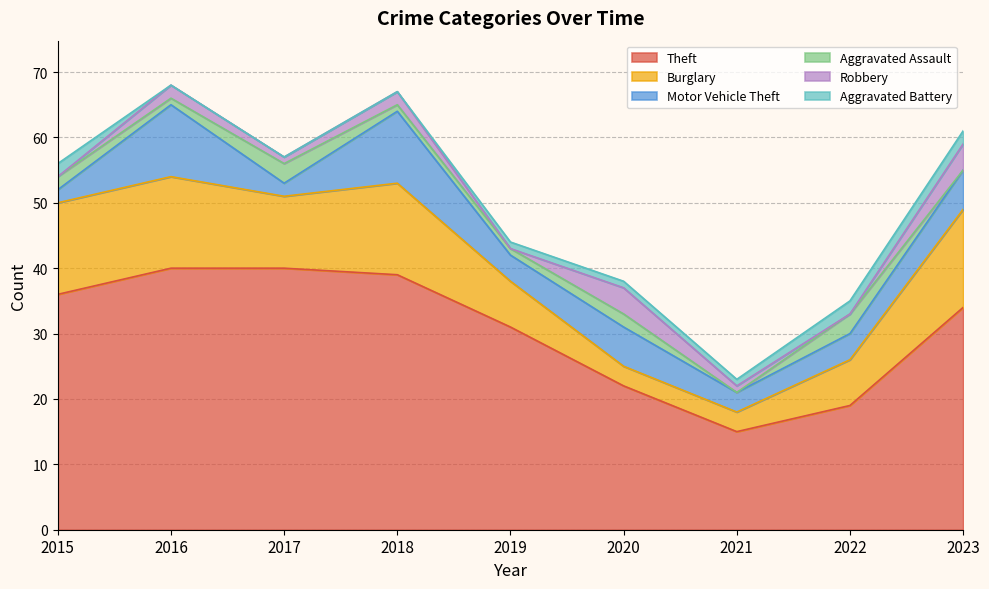

Where does the Motor Vehicle Theft series first go above 4?

2016